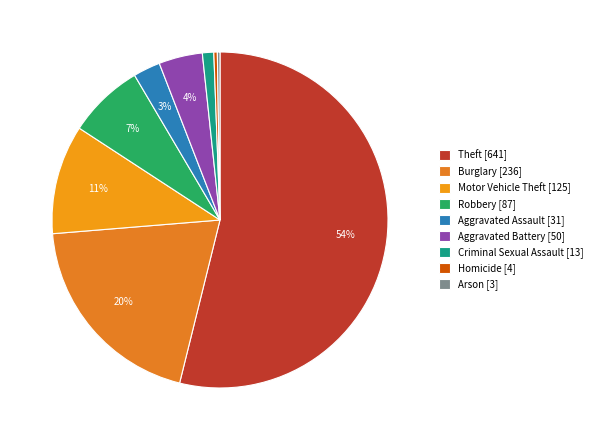

What is the largest slice in the pie chart?

Theft